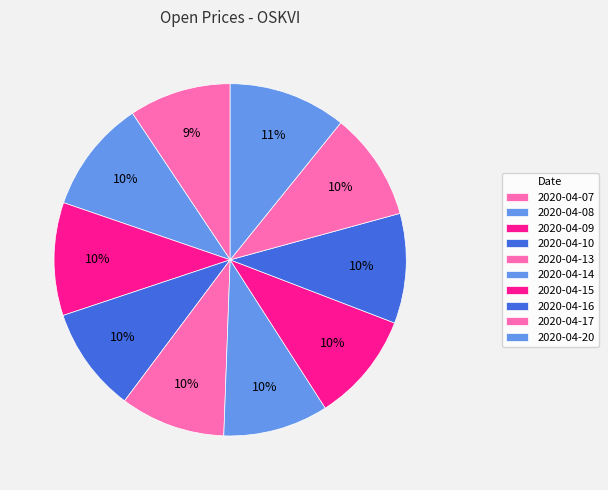

To the nearest percent, what percentage of the pie is 2020-04-16?

10%